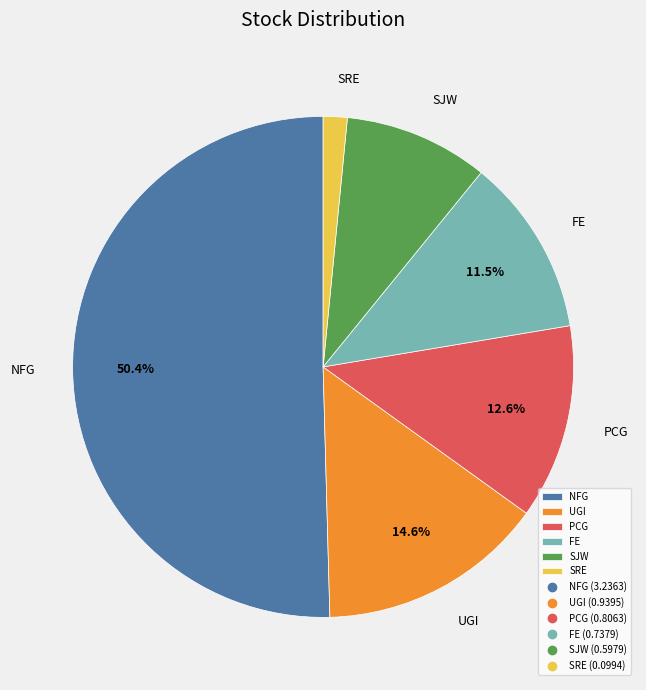

Is it true that FE is 6% of the pie?

False